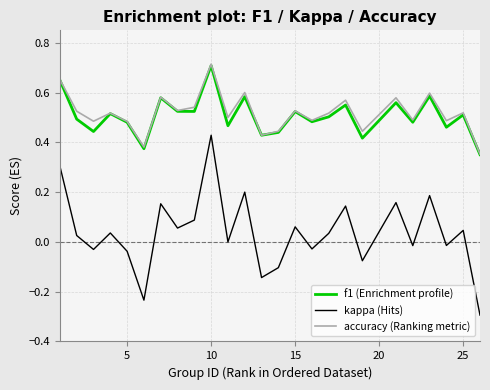

Does the chart display data point markers on the line(s)?

No